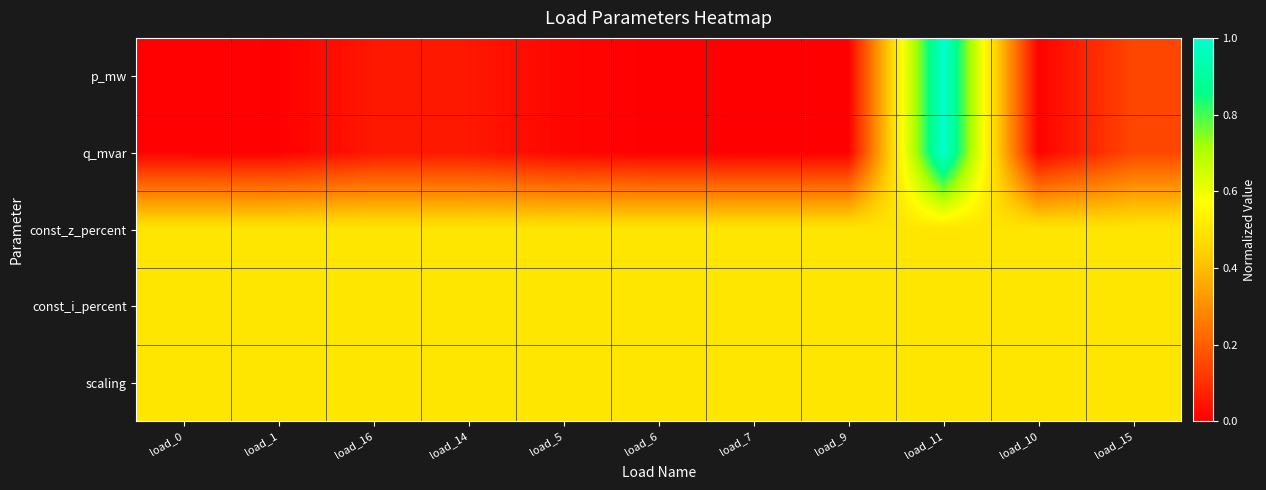

Reading left to right, extract all data points from this chart.

p_mw: load_0=0.0	load_1=0.0	load_16=0.1	load_14=0.1	load_5=0.0	load_6=0.0	load_7=0.0	load_9=0.0	load_11=1.0	load_10=0.0	load_15=0.1
q_mvar: load_0=0.0	load_1=0.0	load_16=0.1	load_14=0.1	load_5=0.0	load_6=0.0	load_7=0.0	load_9=0.0	load_11=1.0	load_10=0.0	load_15=0.1
const_z_percent: load_0=0.5	load_1=0.5	load_16=0.5	load_14=0.5	load_5=0.5	load_6=0.5	load_7=0.5	load_9=0.5	load_11=0.5	load_10=0.5	load_15=0.5
const_i_percent: load_0=0.5	load_1=0.5	load_16=0.5	load_14=0.5	load_5=0.5	load_6=0.5	load_7=0.5	load_9=0.5	load_11=0.5	load_10=0.5	load_15=0.5
scaling: load_0=0.5	load_1=0.5	load_16=0.5	load_14=0.5	load_5=0.5	load_6=0.5	load_7=0.5	load_9=0.5	load_11=0.5	load_10=0.5	load_15=0.5